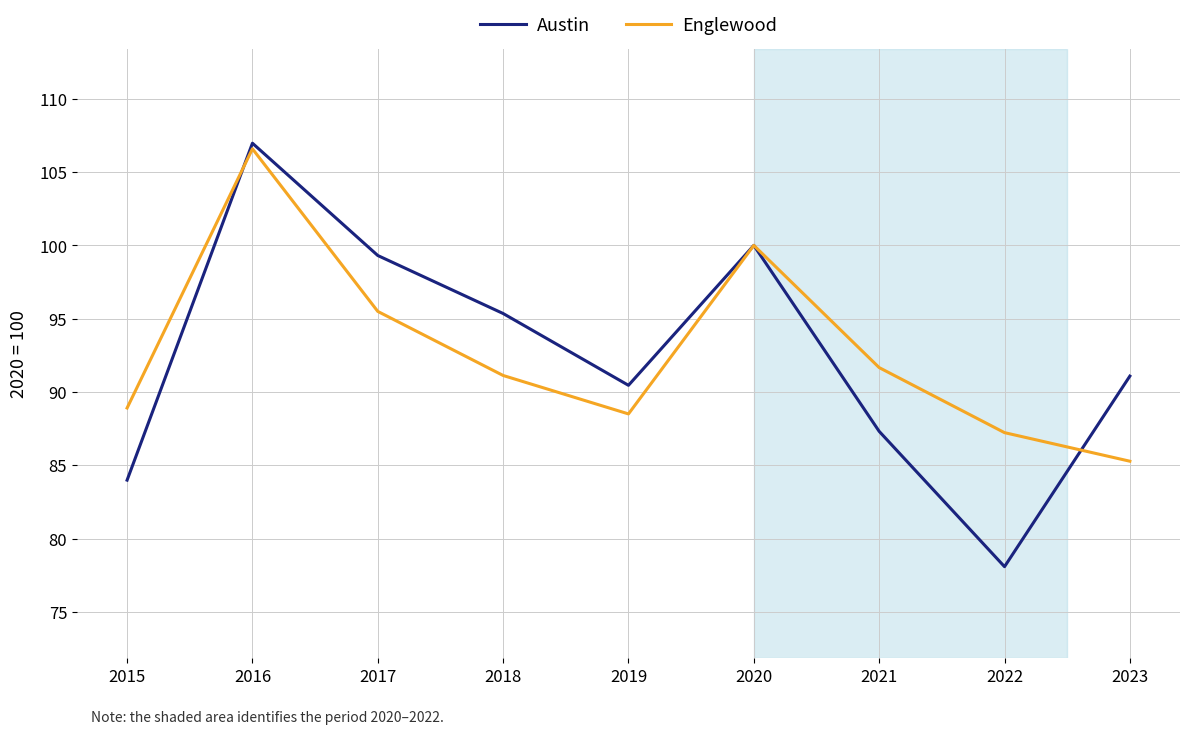

Rank the categories by Englewood value from highest to lowest.

2016, 2020, 2017, 2021, 2018, 2015, 2019, 2022, 2023